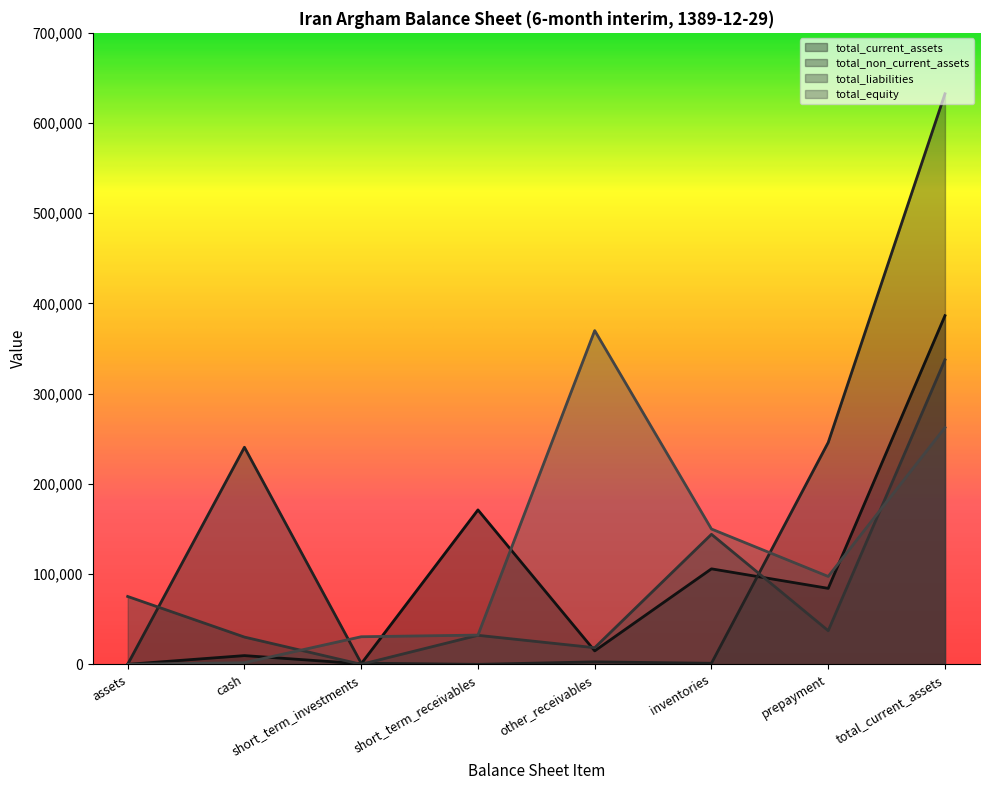

What is the sum of the total_non_current_assets values at total_current_assets and other_receivables?

635187